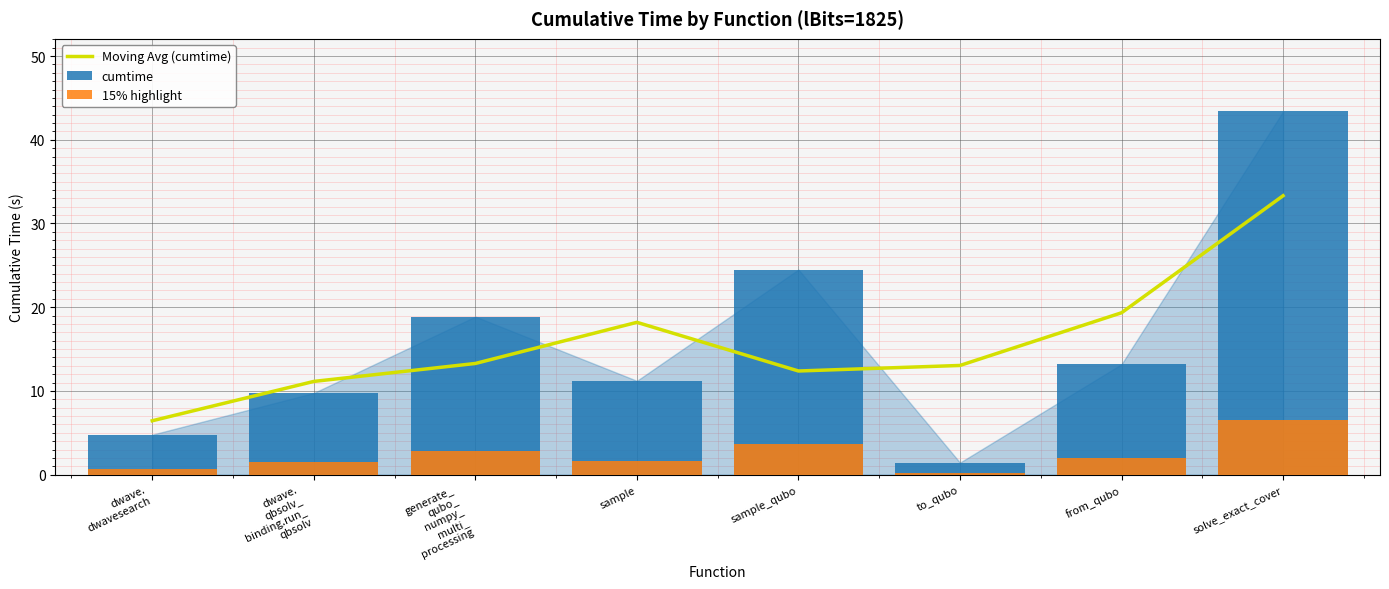

True or false: Moving Avg (cumtime) has a value of 33.3 at solve_exact_cover.

True